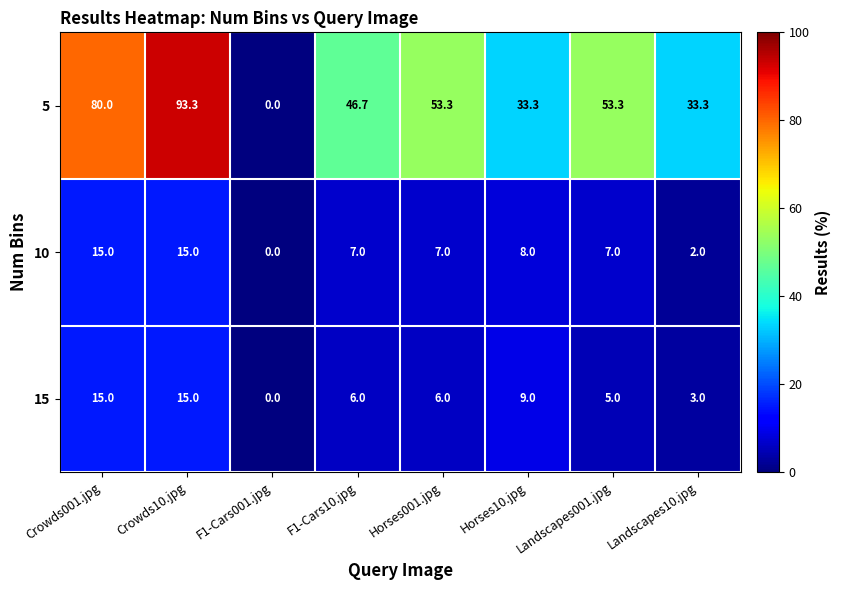

Which series has the widest spread of values?

5